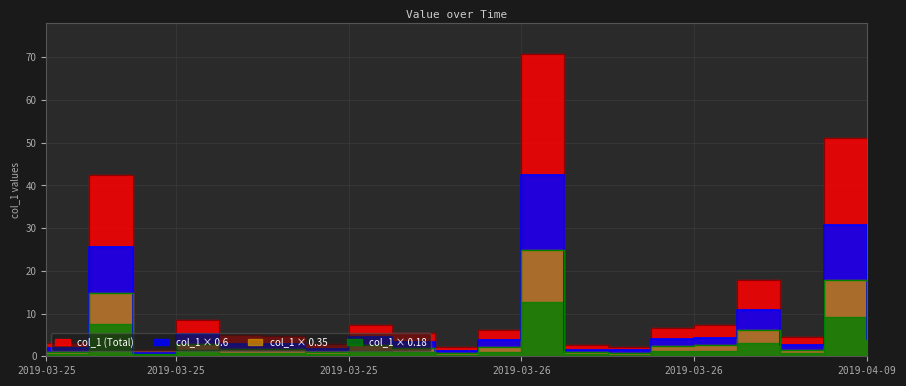

The chart shows a value of 0.7 at 2019-03-26 00:55. True or false?

False